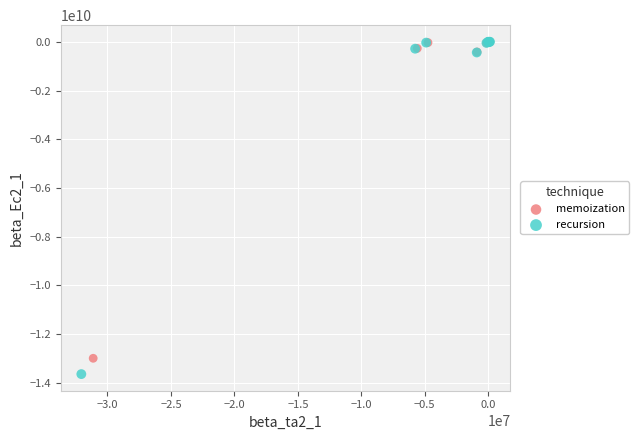

Which series has the largest Y range (max minus min)?

recursion